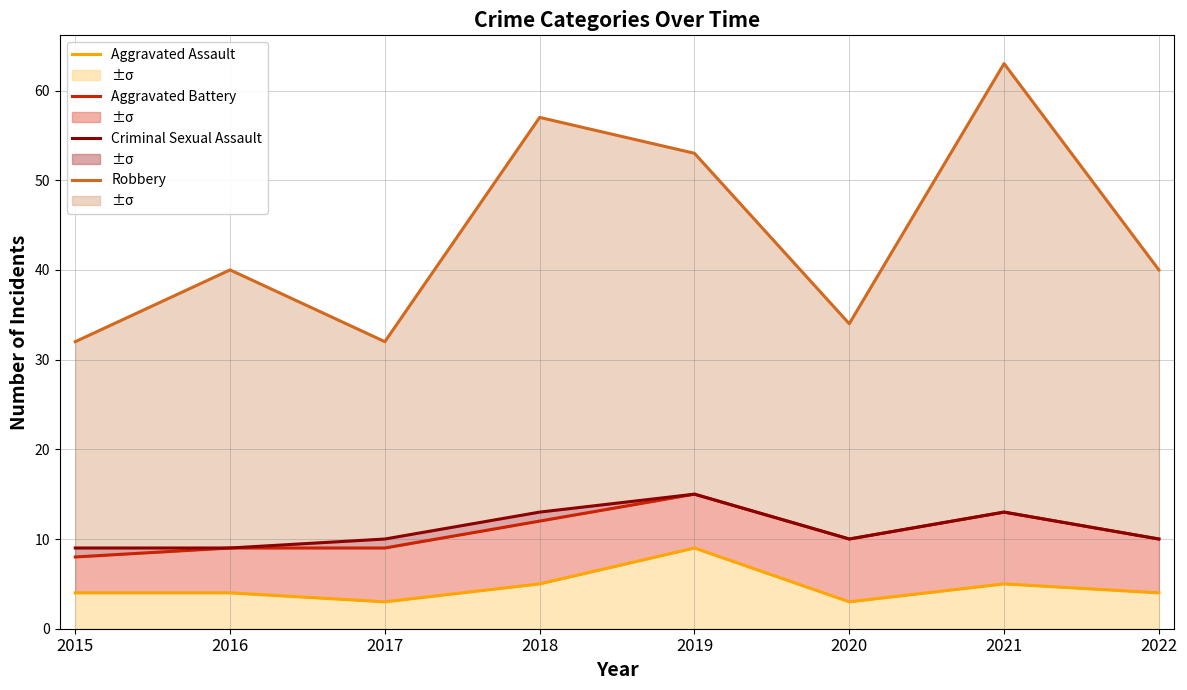

Where is the first local minimum for Aggravated Assault?

2017